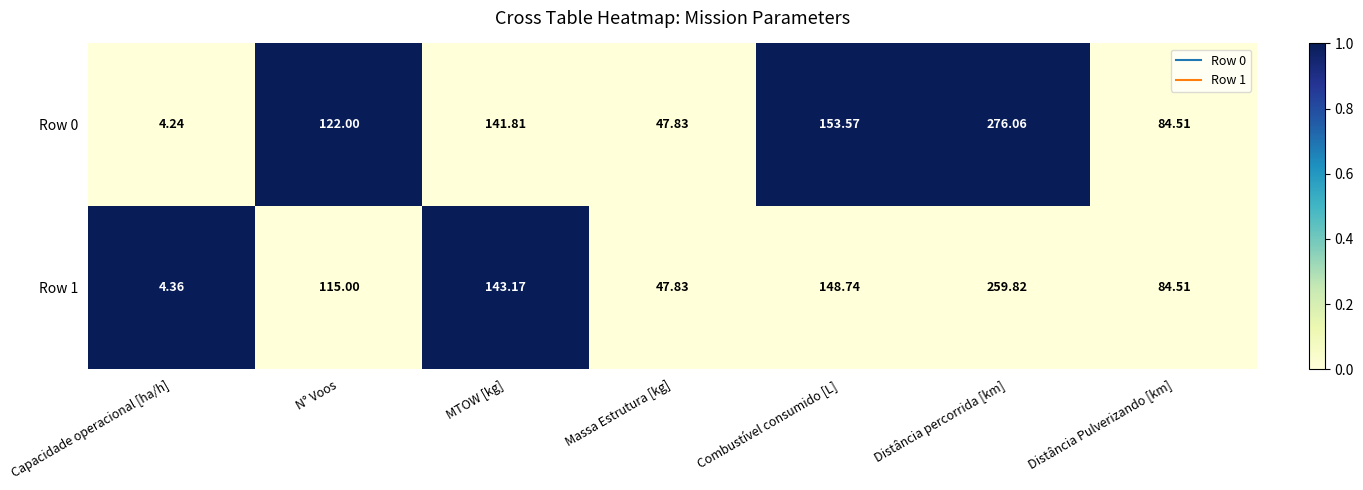

Is the value of Row 1 at Distância percorrida [km] greater than the value of Row 0 at N° Voos?

Yes